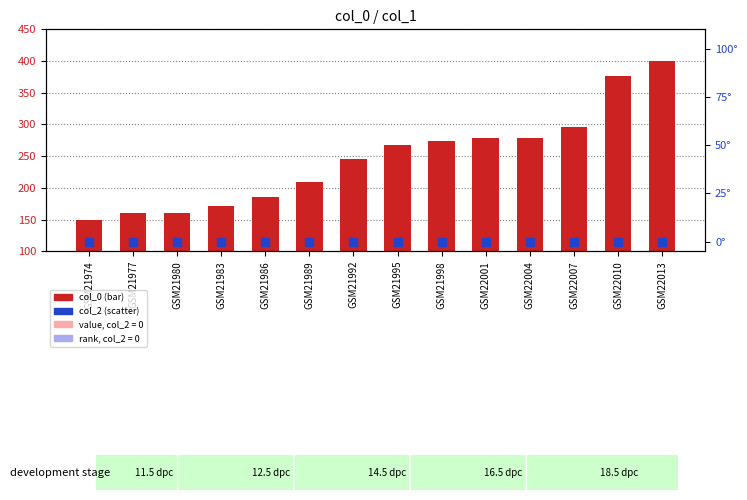

Which series has the widest spread of Y values?

col_0 (scaled)